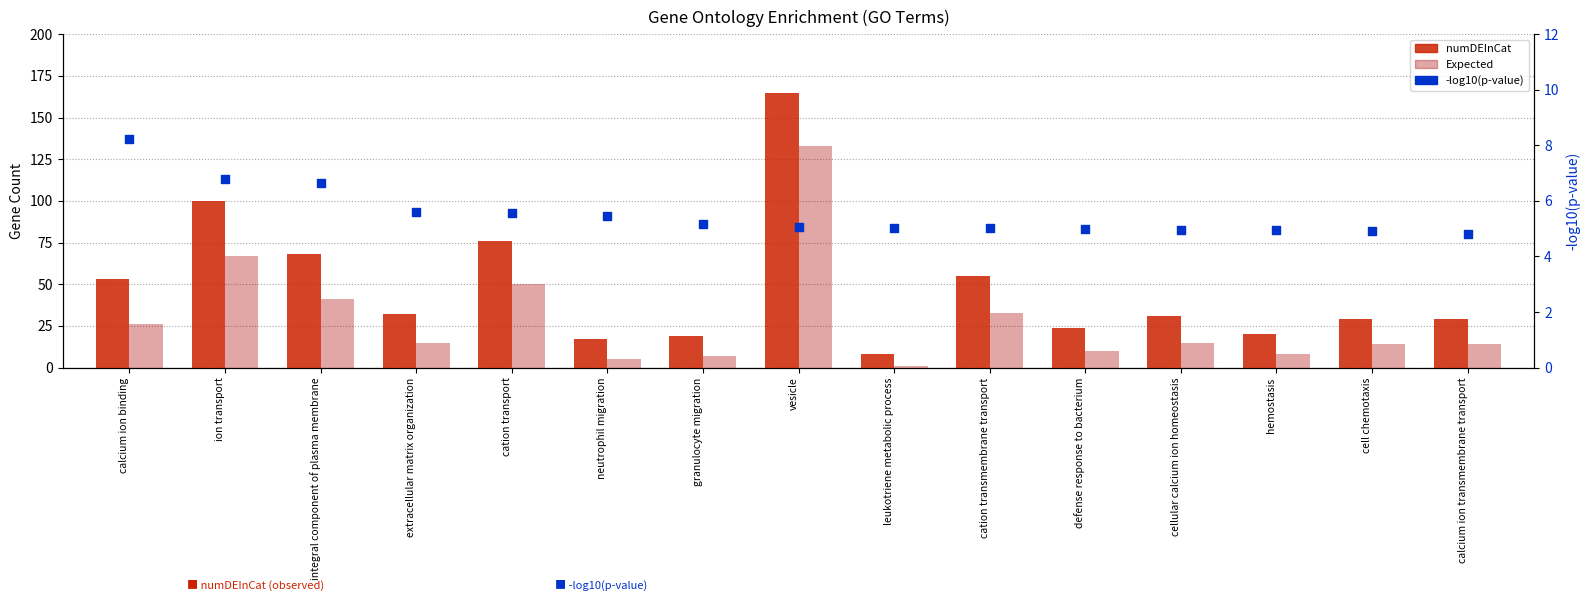

Is the value of -log10(p-value) at cellular calcium ion homeostasis greater than the value of Expected at cation transport?

No